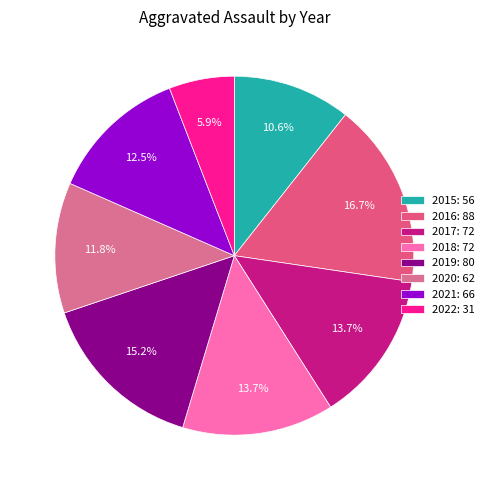

Does any single category account for the majority?

No